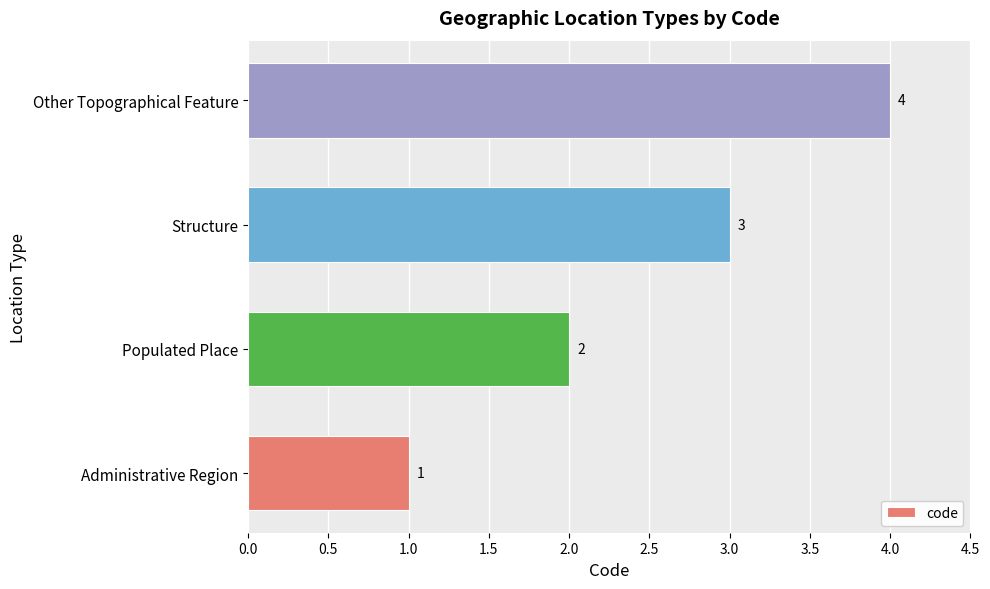

What is the difference between the maximum and minimum values?

3